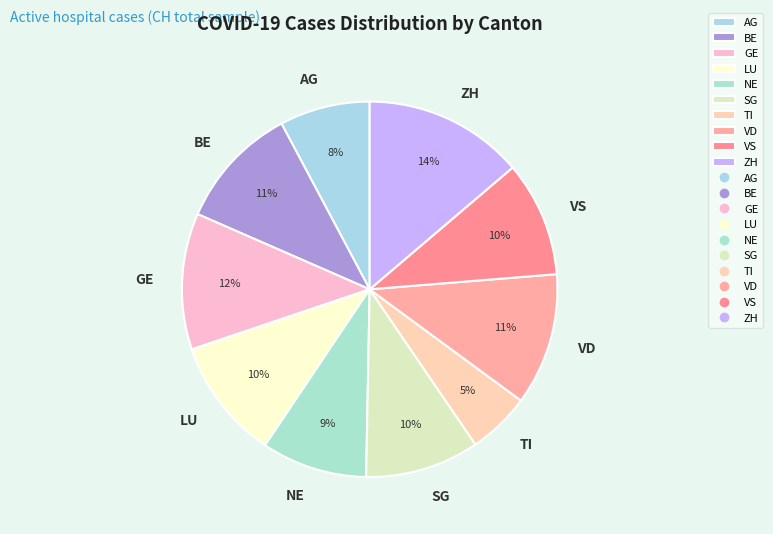

To the nearest percent, what is the average slice percentage?

10%